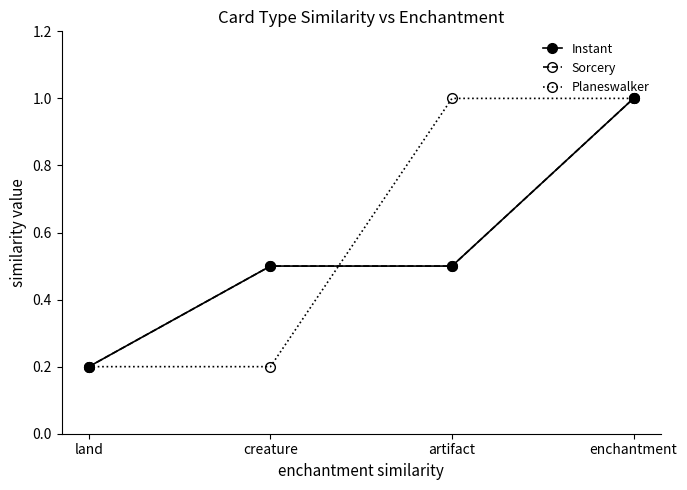

List the series in order of their peak value, lowest first.

Instant, Sorcery, Planeswalker